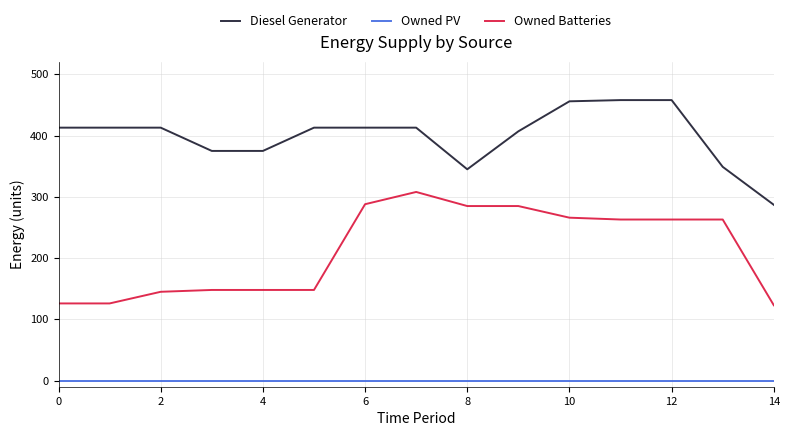

True or false: Diesel Generator and Owned Batteries intersect in this chart.

False